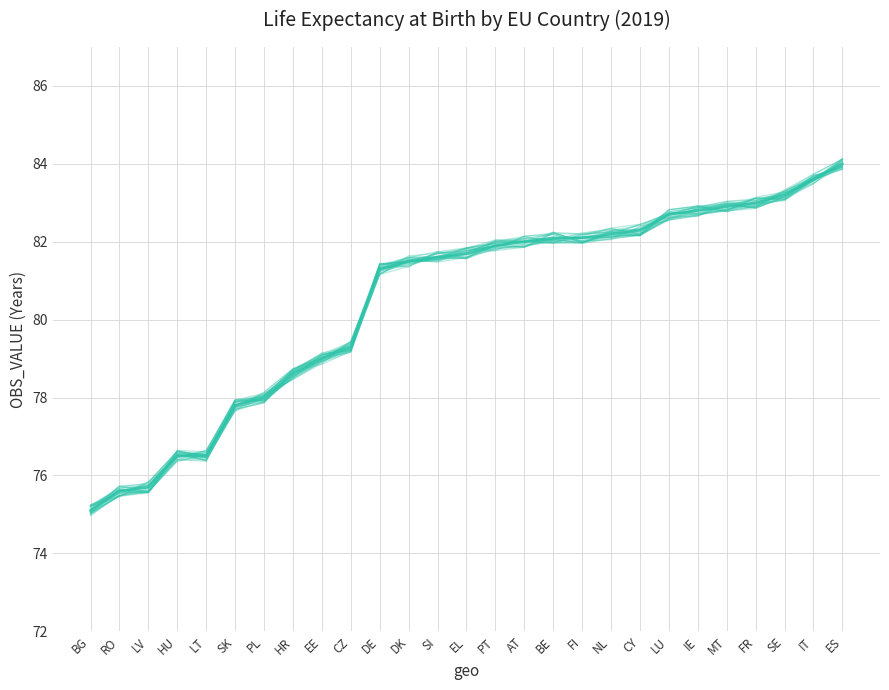

What is the sum of the values at EL and IE?

164.5